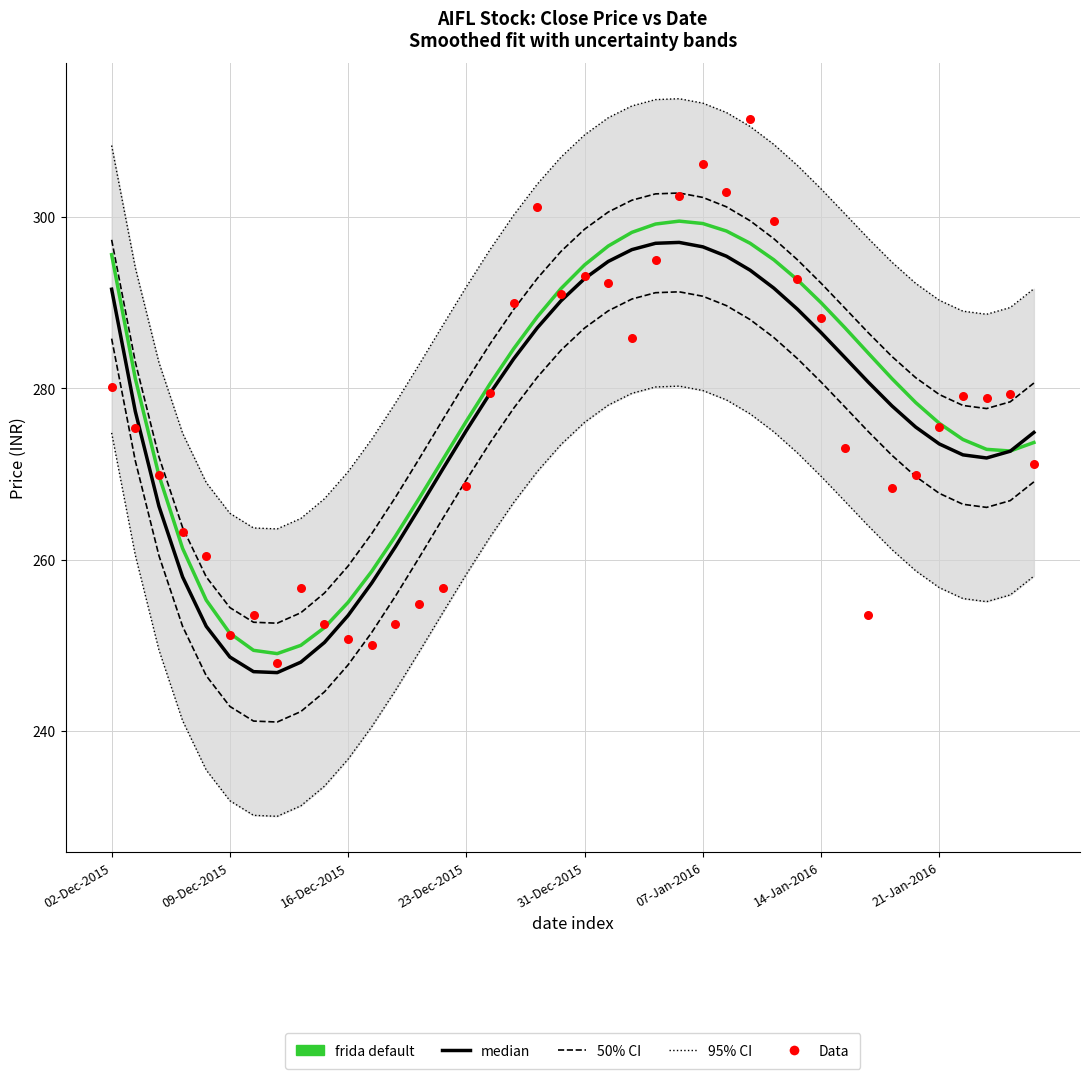

Which series has the largest total across all categories?

95% CI